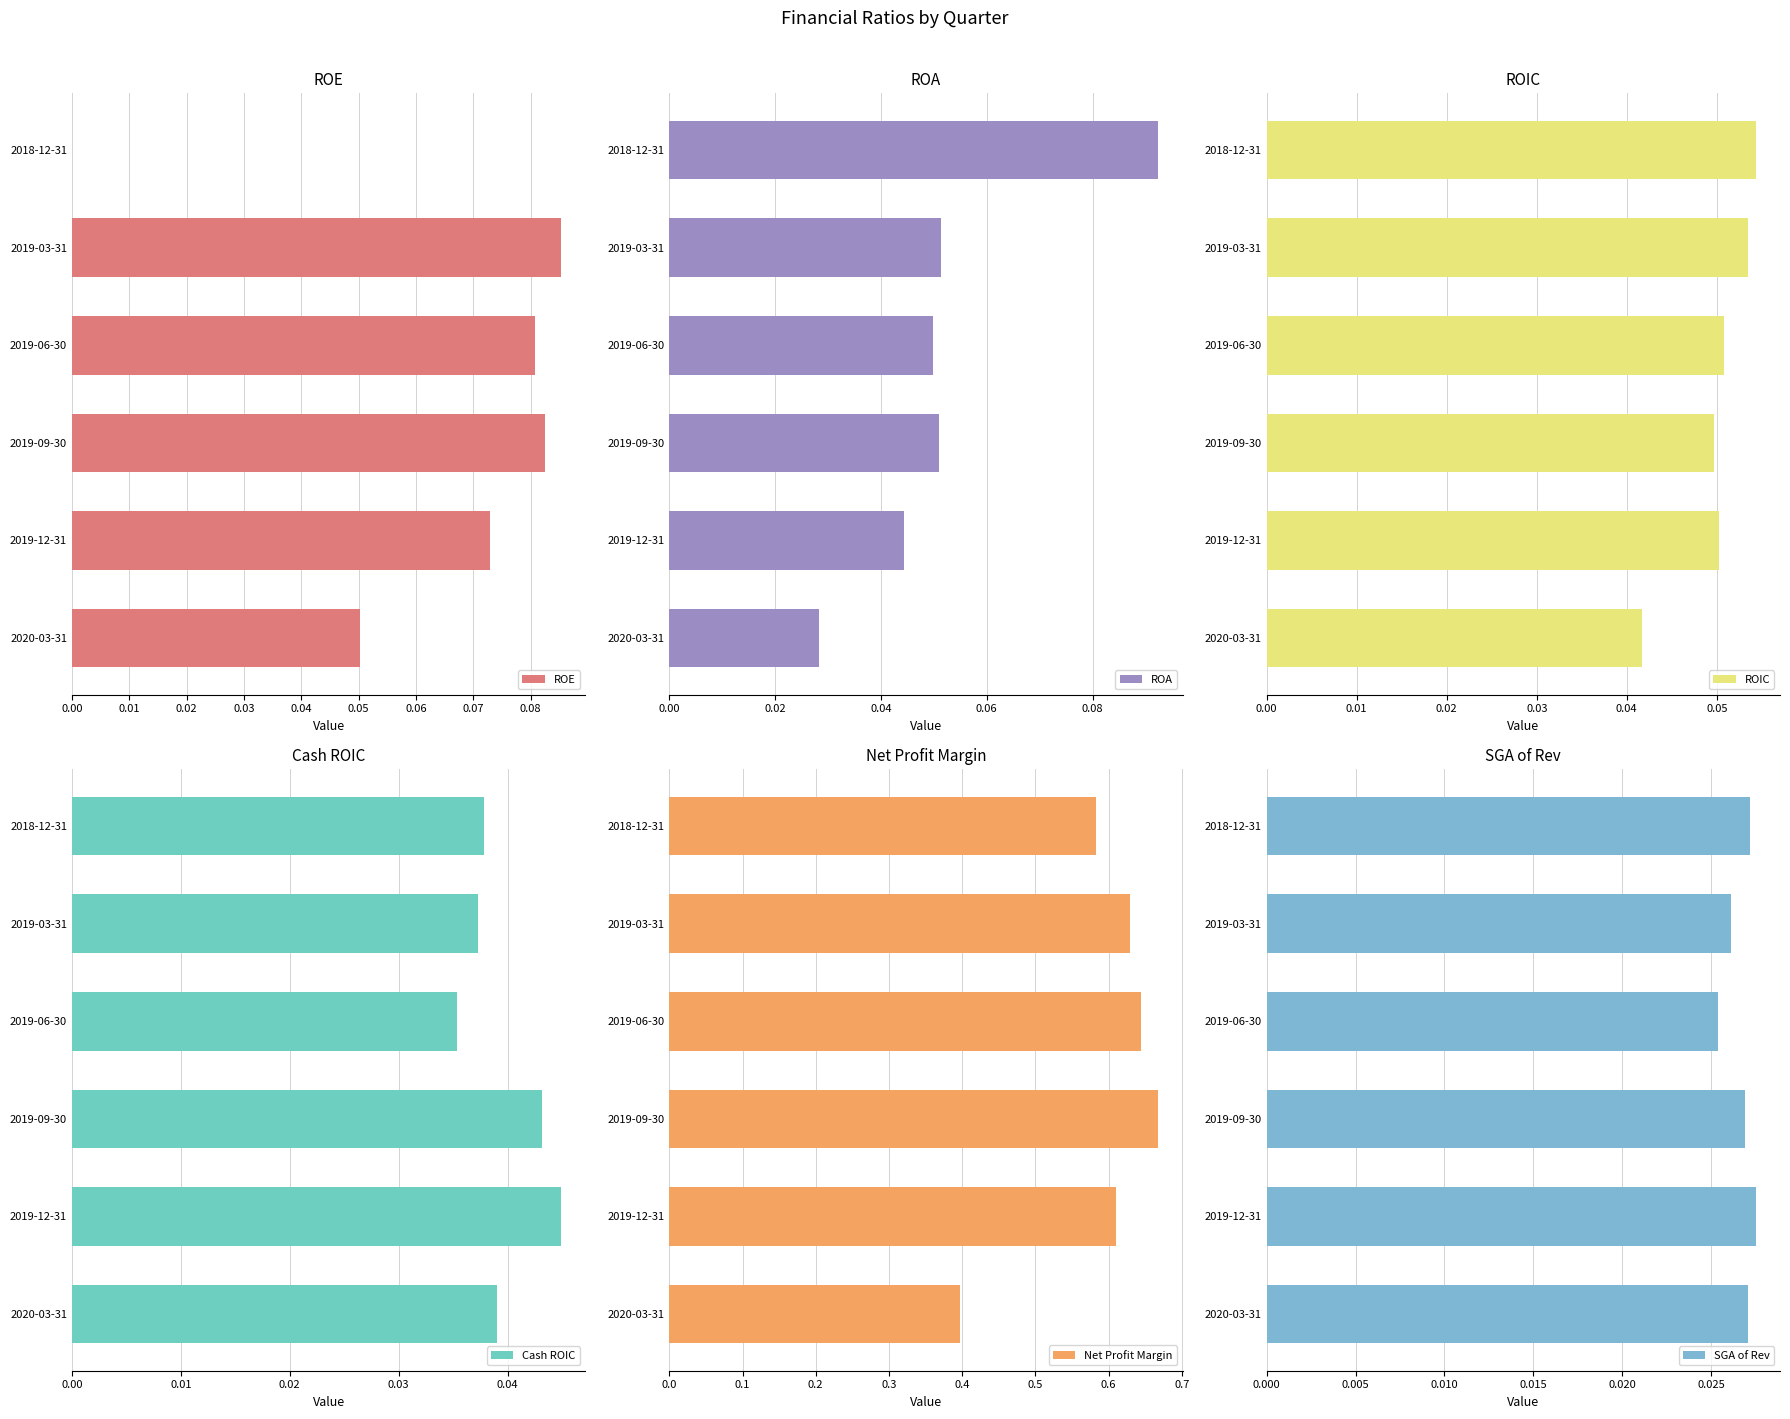

Which category has the lowest value in the SGA of Rev series?

2019-06-30